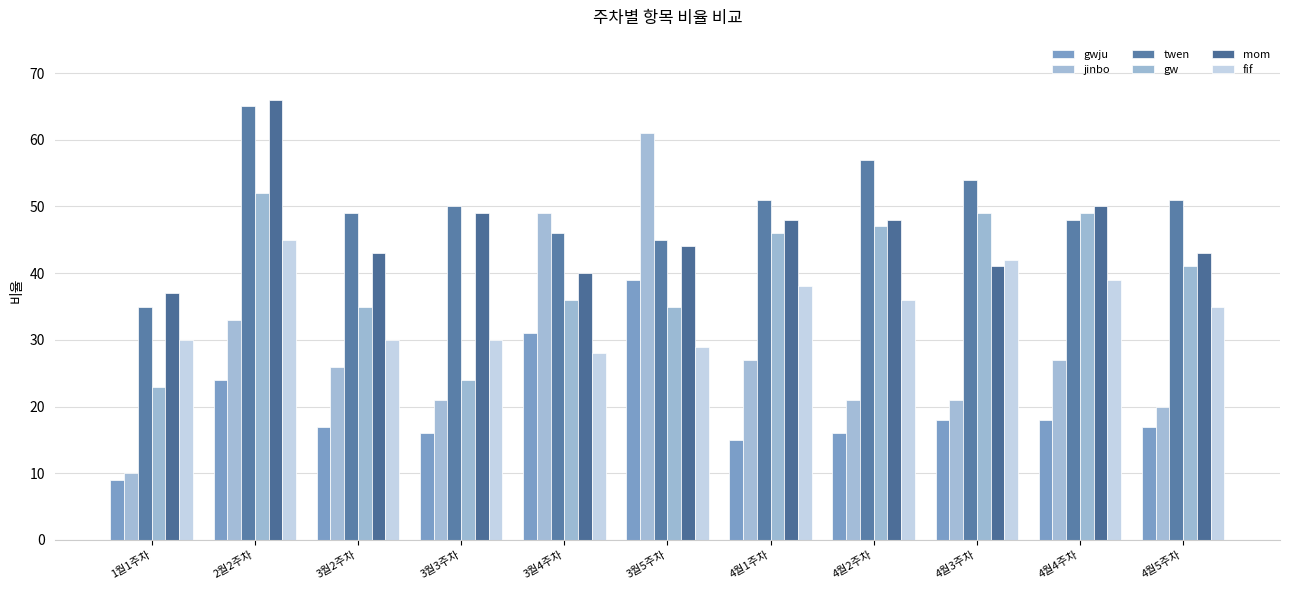

Reading left to right, transcribe all the data shown in this chart.

gwju: 1월1주차=9.0	2월2주차=24.0	3월2주차=17.0	3월3주차=16.0	3월4주차=31.0	3월5주차=39.0	4월1주차=15.0	4월2주차=16.0	4월3주차=18.0	4월4주차=18.0	4월5주차=17.0
jinbo: 1월1주차=10.0	2월2주차=33.0	3월2주차=26.0	3월3주차=21.0	3월4주차=49.0	3월5주차=61.0	4월1주차=27.0	4월2주차=21.0	4월3주차=21.0	4월4주차=27.0	4월5주차=20.0
twen: 1월1주차=35.0	2월2주차=65.0	3월2주차=49.0	3월3주차=50.0	3월4주차=46.0	3월5주차=45.0	4월1주차=51.0	4월2주차=57.0	4월3주차=54.0	4월4주차=48.0	4월5주차=51.0
gw: 1월1주차=23.0	2월2주차=52.0	3월2주차=35.0	3월3주차=24.0	3월4주차=36.0	3월5주차=35.0	4월1주차=46.0	4월2주차=47.0	4월3주차=49.0	4월4주차=49.0	4월5주차=41.0
mom: 1월1주차=37.0	2월2주차=66.0	3월2주차=43.0	3월3주차=49.0	3월4주차=40.0	3월5주차=44.0	4월1주차=48.0	4월2주차=48.0	4월3주차=41.0	4월4주차=50.0	4월5주차=43.0
fif: 1월1주차=30.0	2월2주차=45.0	3월2주차=30.0	3월3주차=30.0	3월4주차=28.0	3월5주차=29.0	4월1주차=38.0	4월2주차=36.0	4월3주차=42.0	4월4주차=39.0	4월5주차=35.0